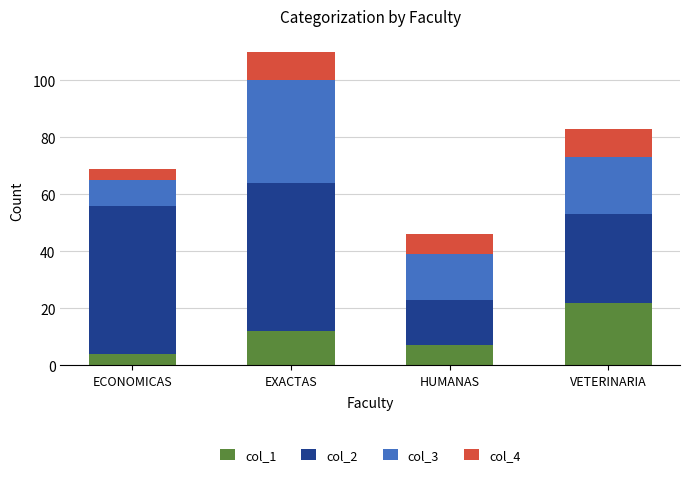

The col_1 series shows 12 at EXACTAS. True or false?

True